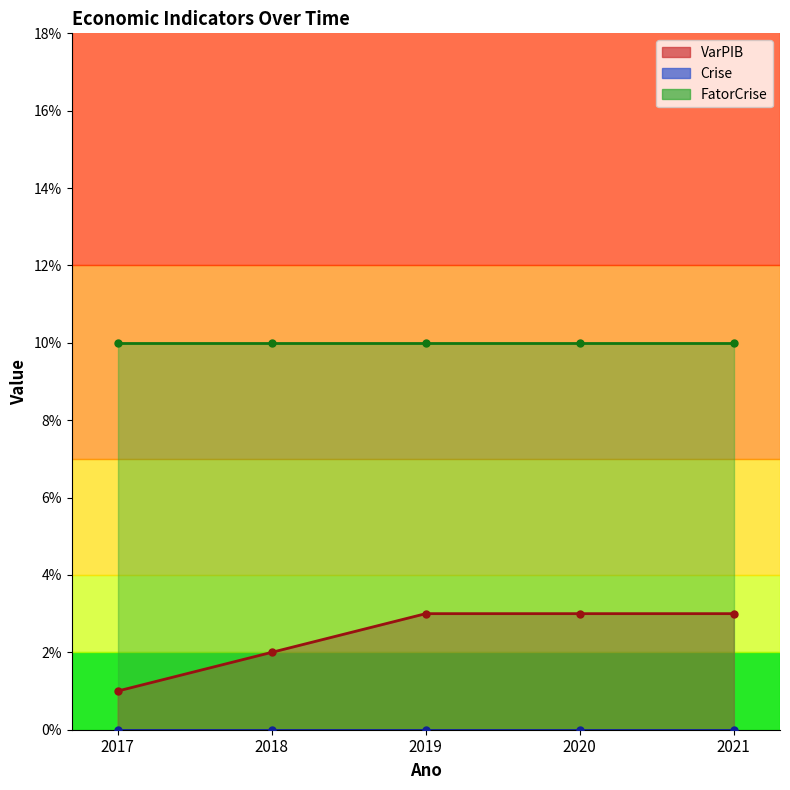

At which category is the sum across all series the highest?

2019